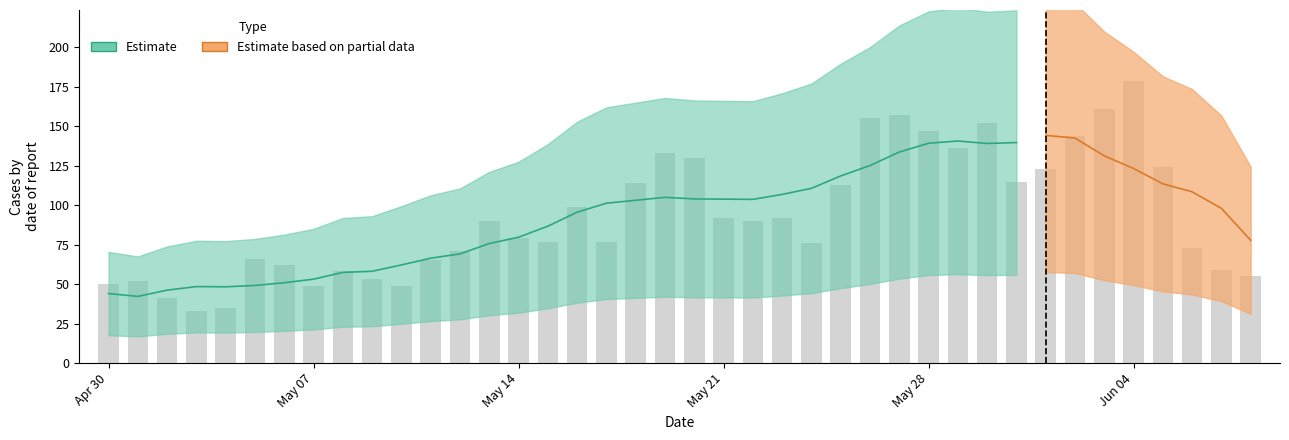

Rank the categories by value from lowest to highest.

2025-05-03, 2025-05-04, 2025-05-02, 2025-05-07, 2025-05-10, 2025-04-30, 2025-05-01, 2025-05-09, 2025-06-08, 2025-05-08, 2025-06-07, 2025-05-06, 2025-05-11, 2025-05-05, 2025-05-12, 2025-06-06, 2025-05-24, 2025-05-15, 2025-05-17, 2025-05-14, 2025-05-13, 2025-05-22, 2025-05-21, 2025-05-23, 2025-05-16, 2025-05-25, 2025-05-18, 2025-05-31, 2025-06-01, 2025-06-05, 2025-05-20, 2025-05-19, 2025-05-29, 2025-06-02, 2025-05-28, 2025-05-30, 2025-05-26, 2025-05-27, 2025-06-03, 2025-06-04